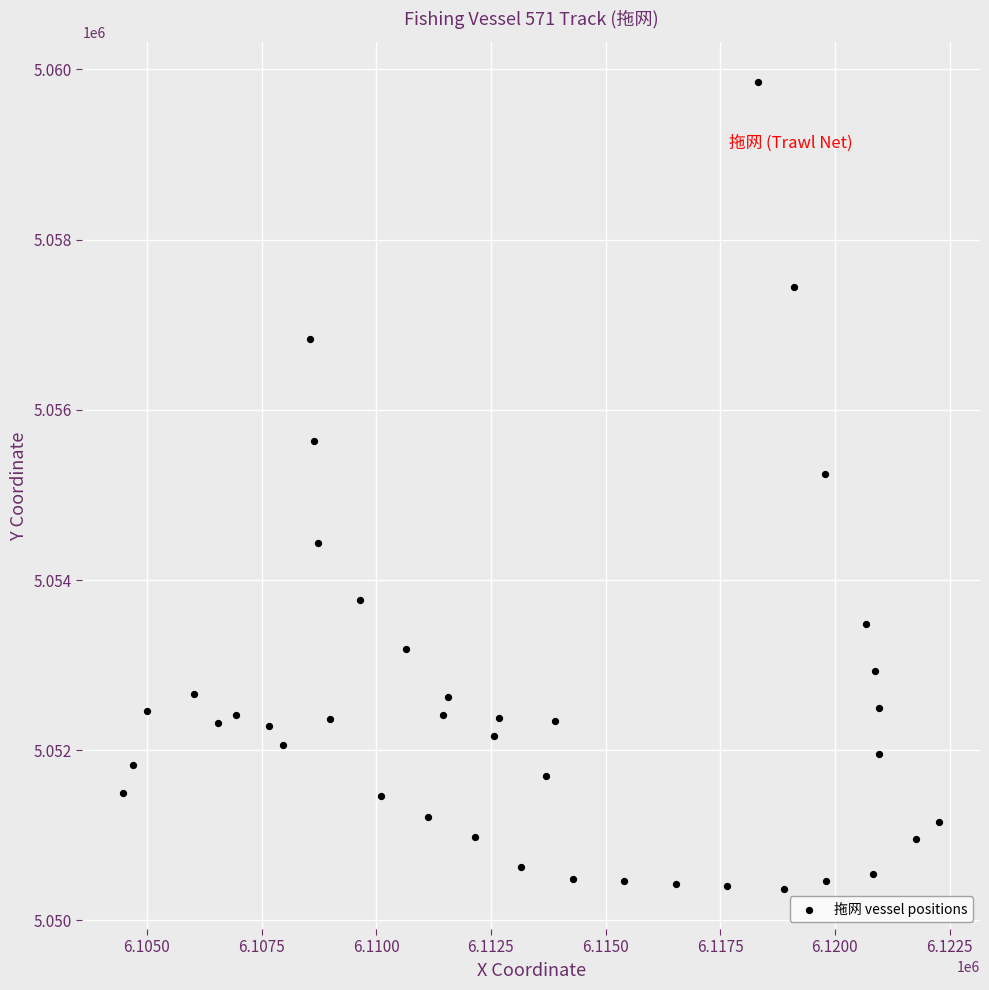

What Y value in the scatter plot is closest to 5055112?

5055246.0